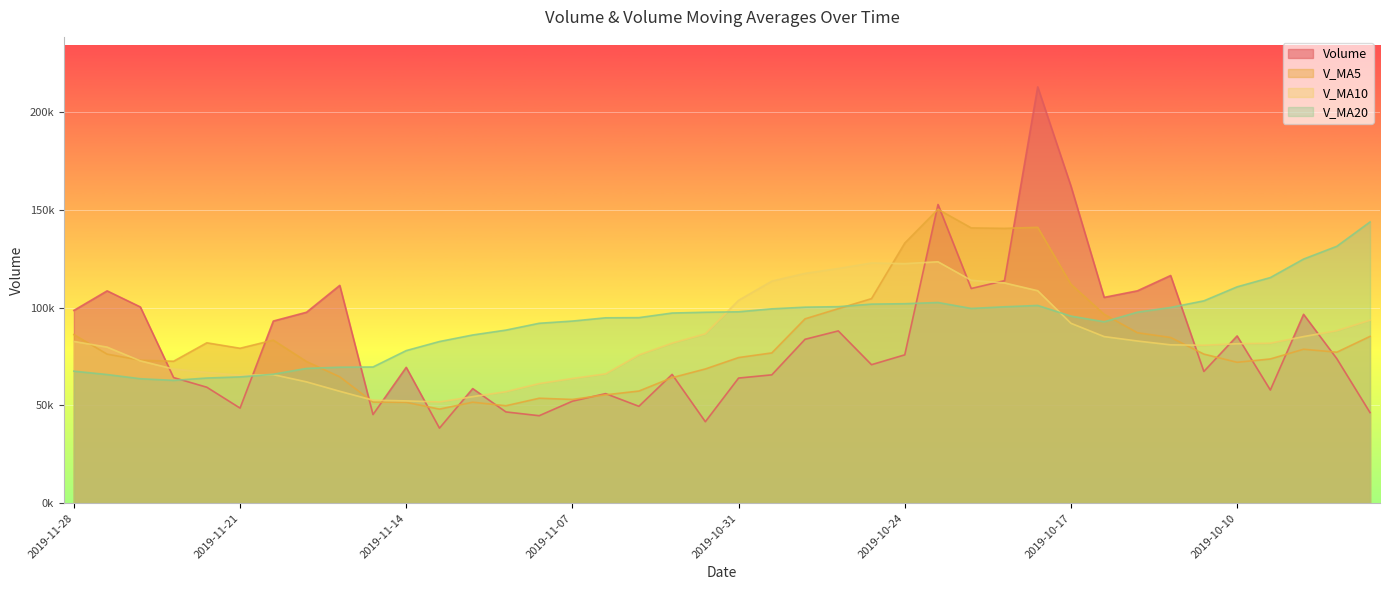

At which label does volume first exceed 73905?

2019-11-28